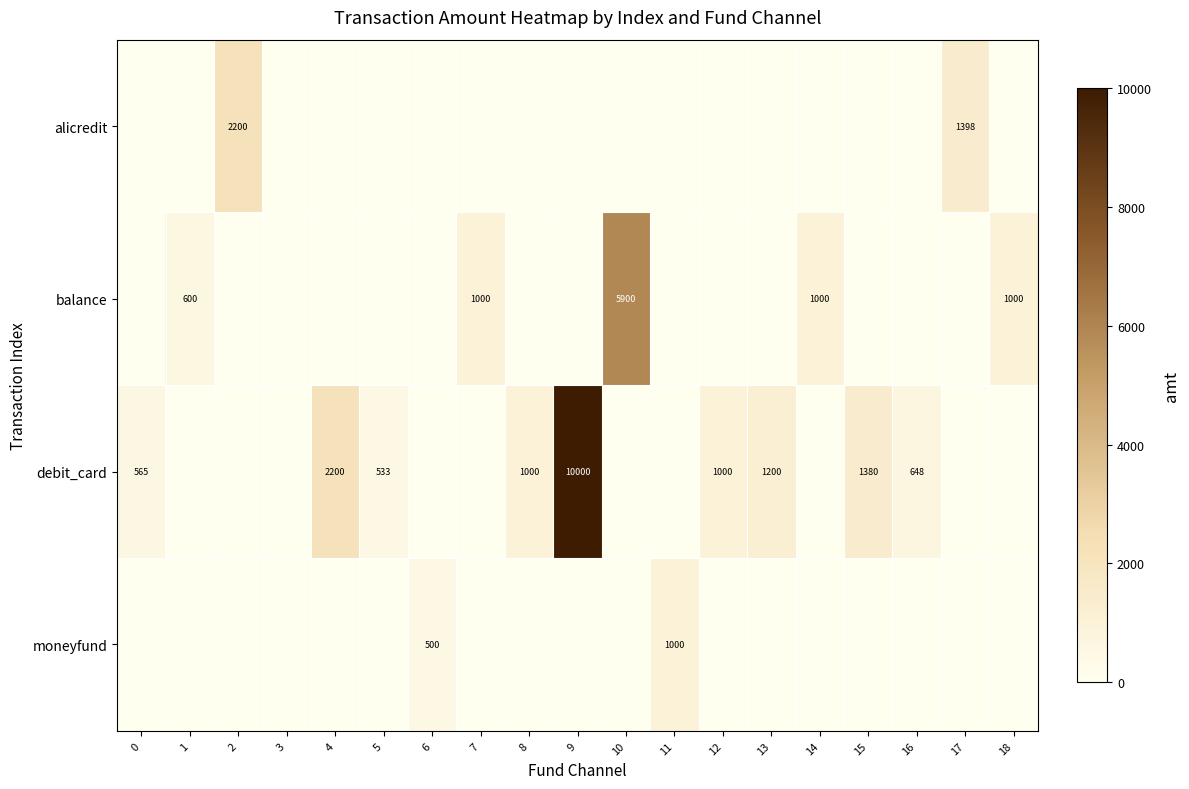

The balance series shows 5900 at 10. True or false?

True